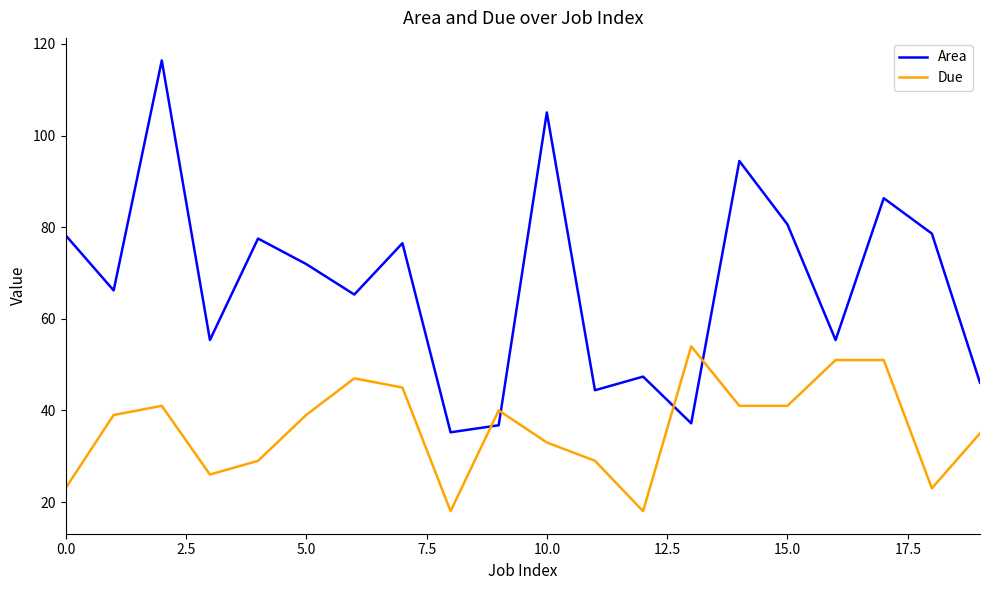

How many intersections are there between Area and Due?

4